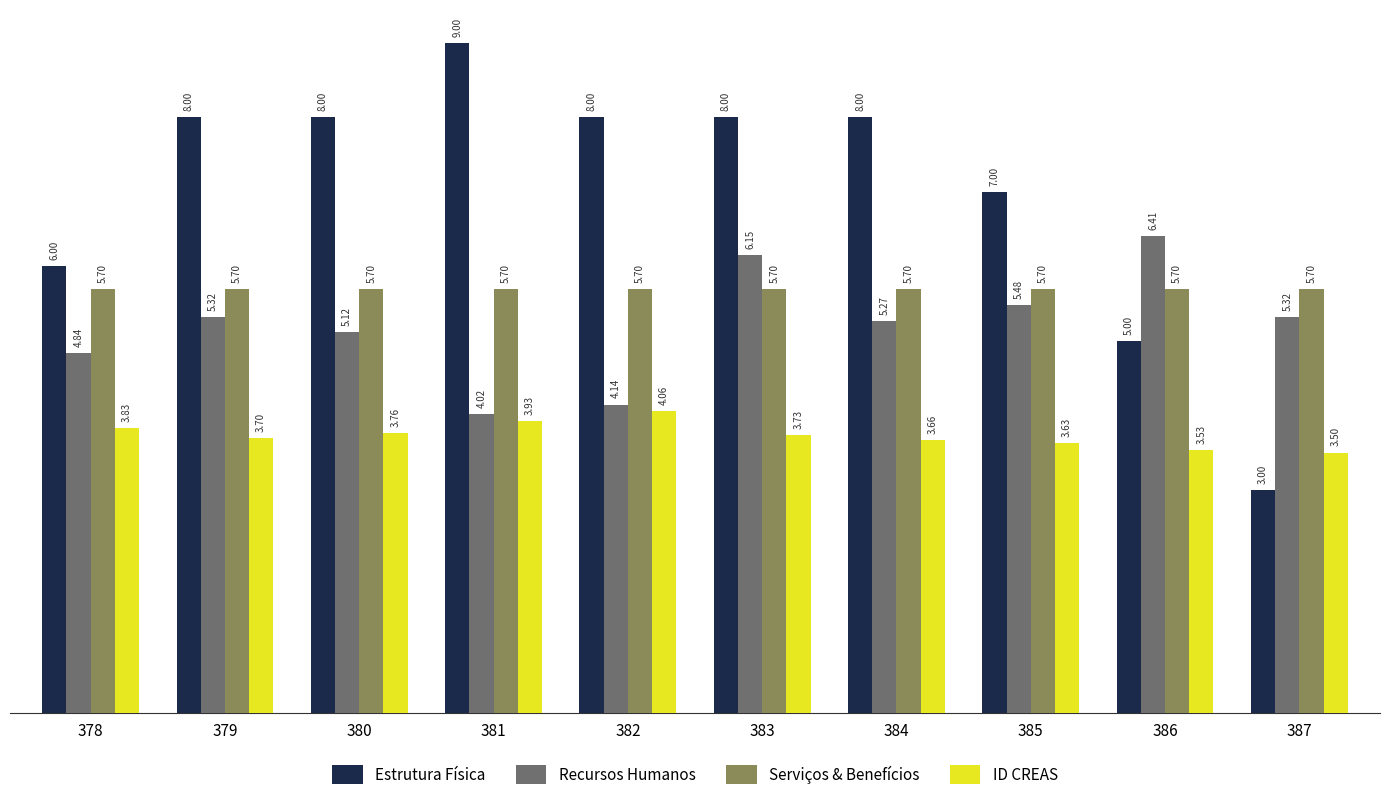

Is it true that ID CREAS equals 1.0 at 383?

False